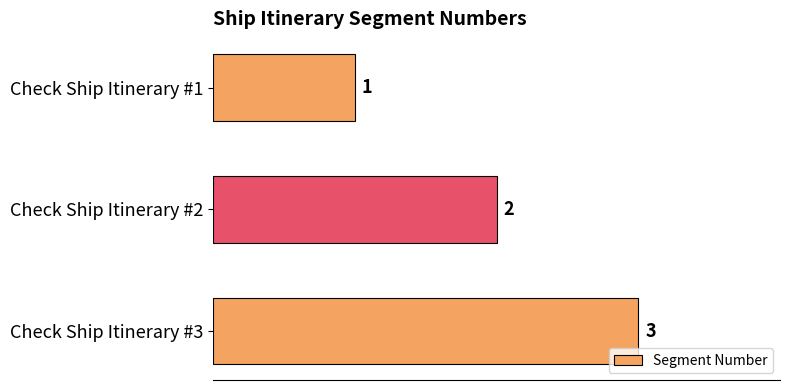

What is the value of the 1st bar from the top?

1